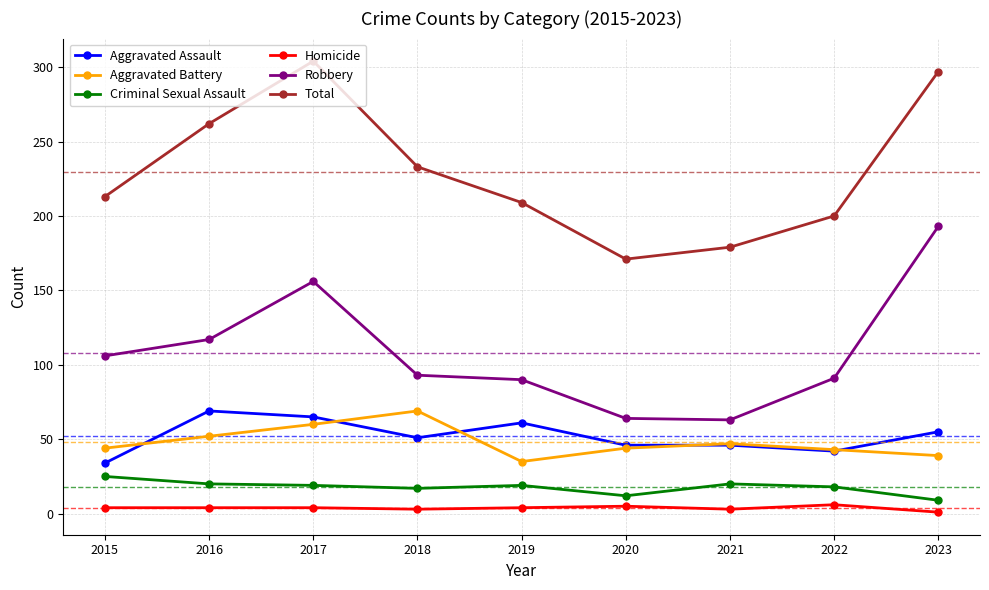

How many interior local peaks does the Robbery series have?

1